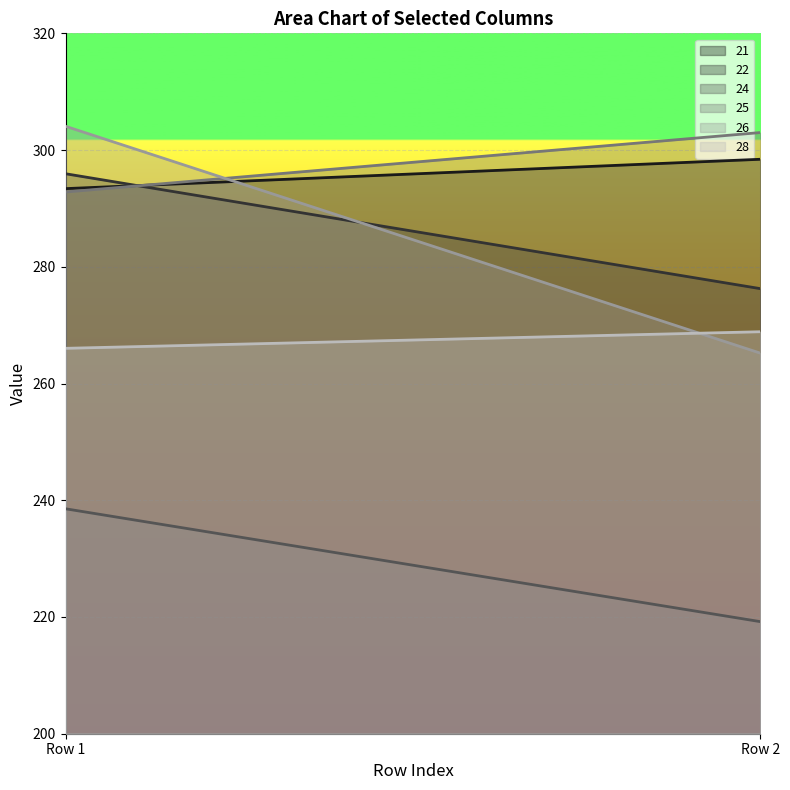

The value of 24 at Row 2 is 219.2. True or false?

True